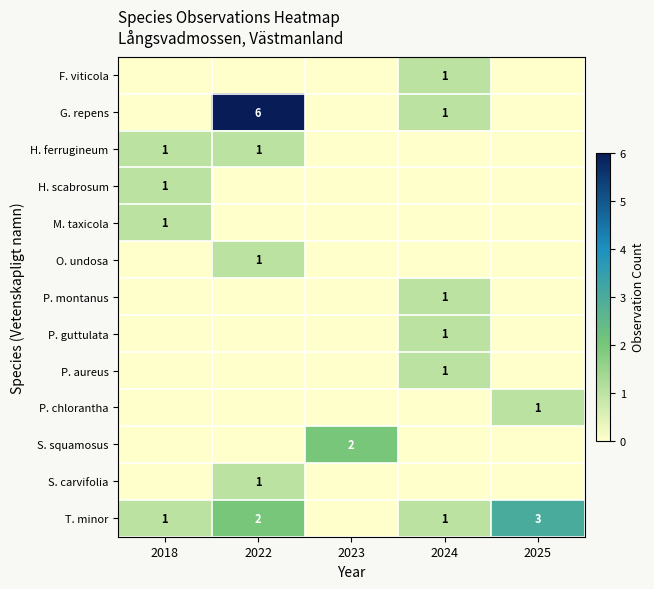

Which category has the highest value across all series?

2022